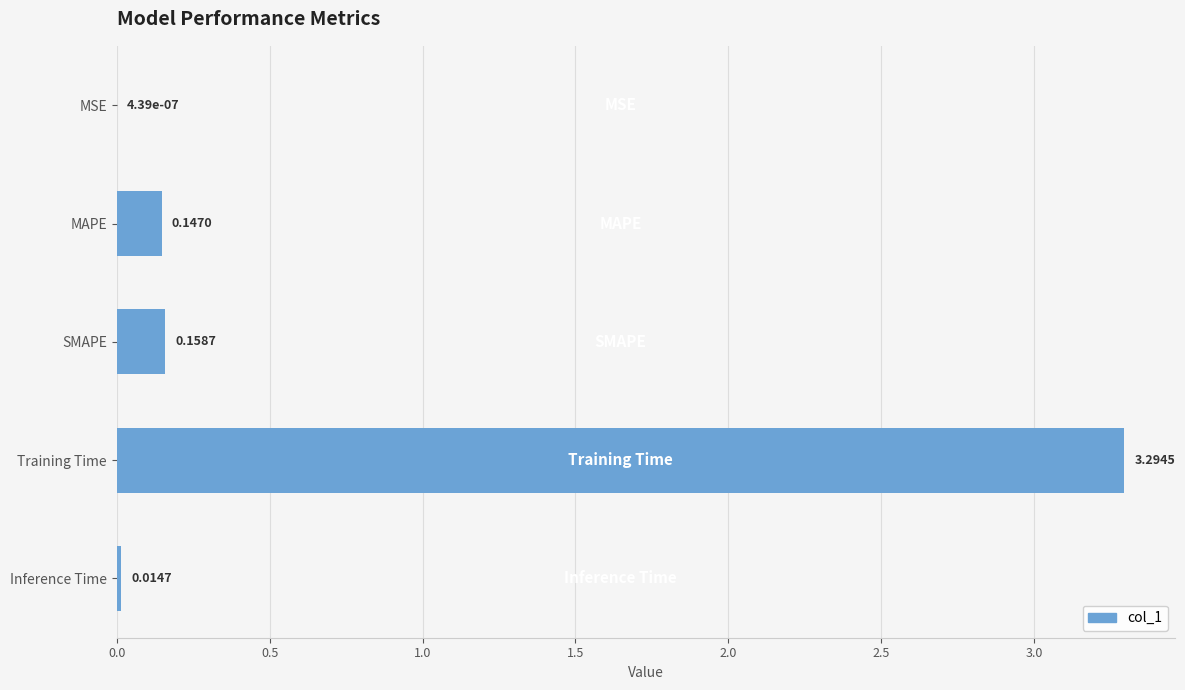

Which category has the highest value across all series?

Training Time